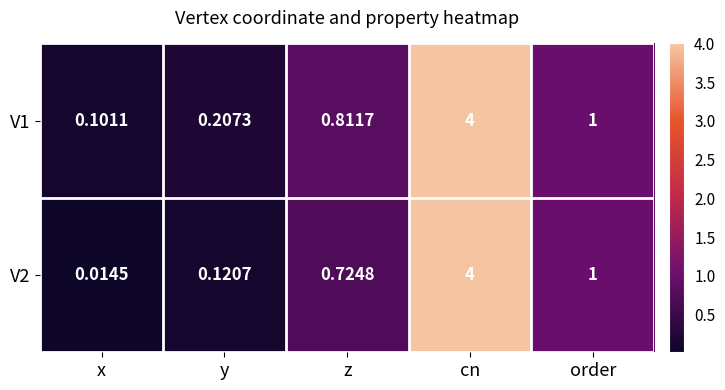

List the series in order of their overall mean, lowest first.

V2, V1